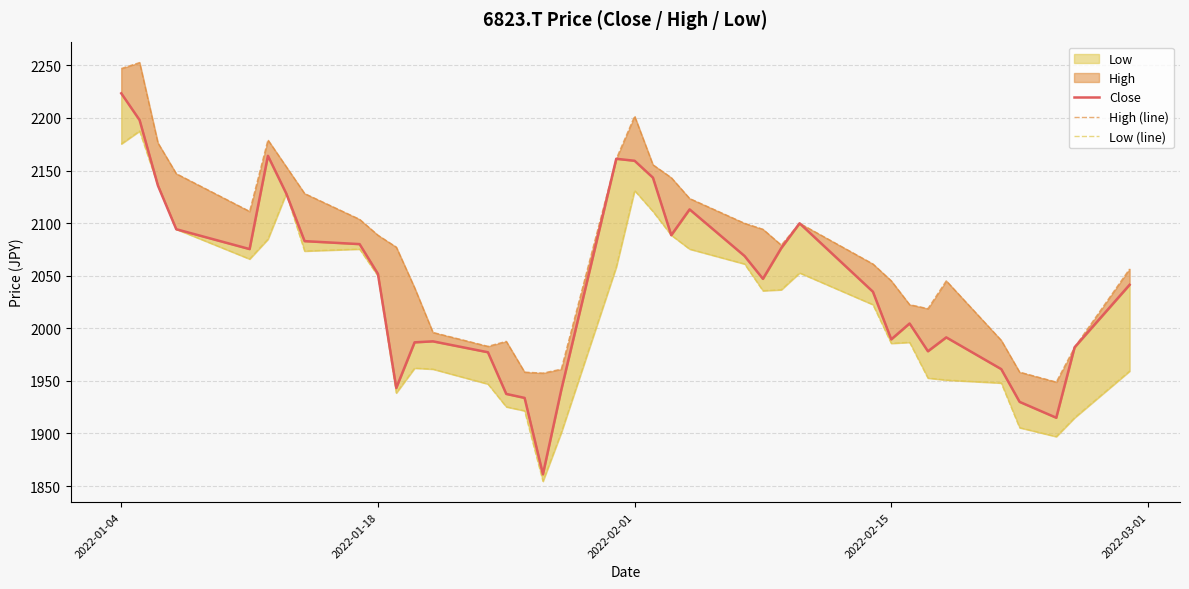

Is it true that Close equals 3342.2 at 36?

False